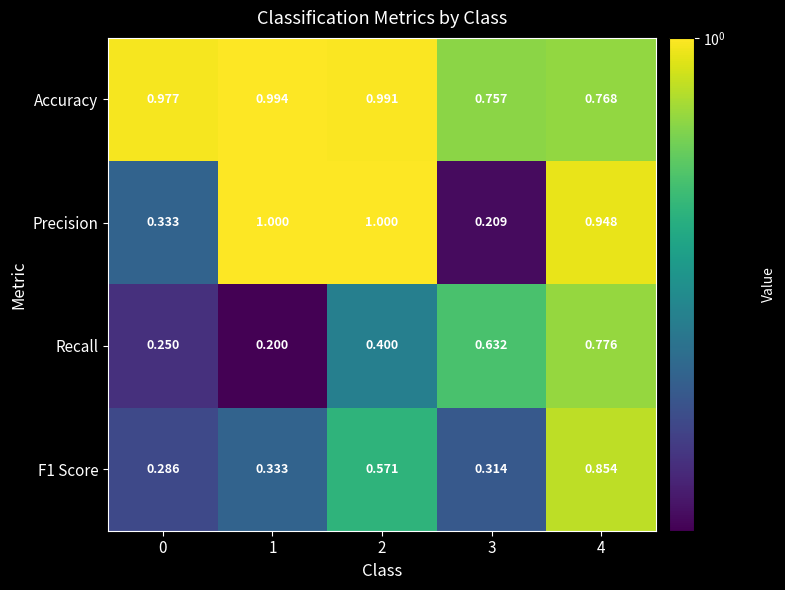

Which series has the largest total across all categories?

Accuracy